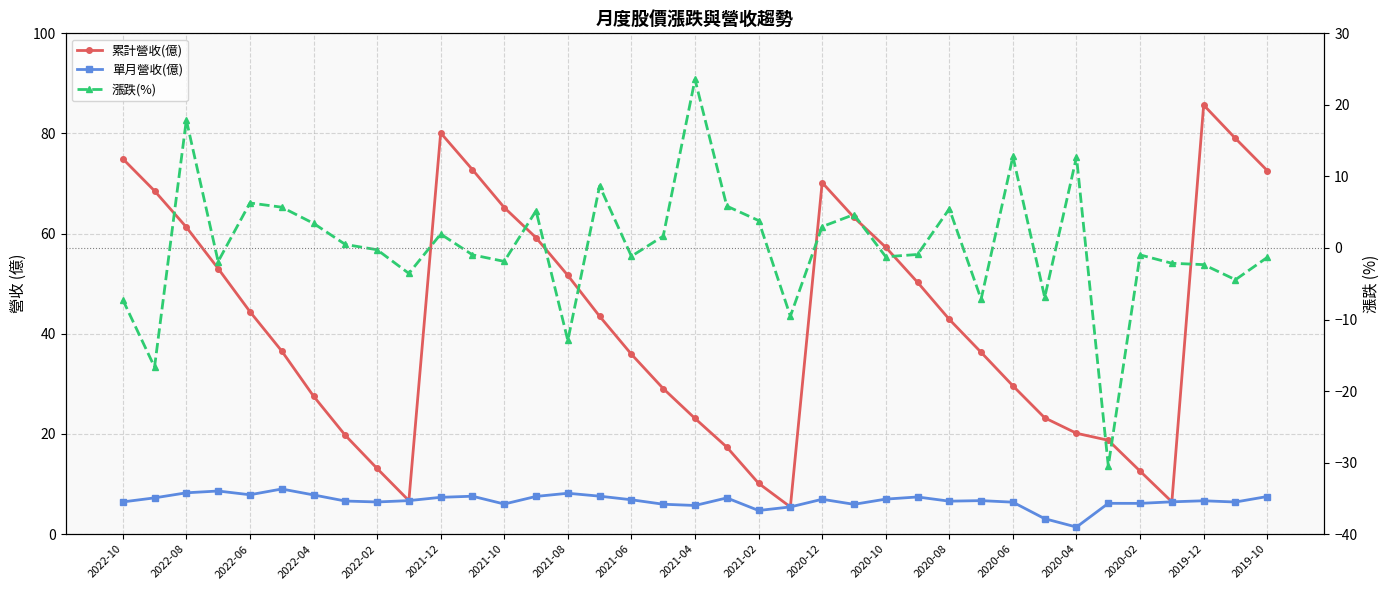

Count the number of data series in this chart.

3